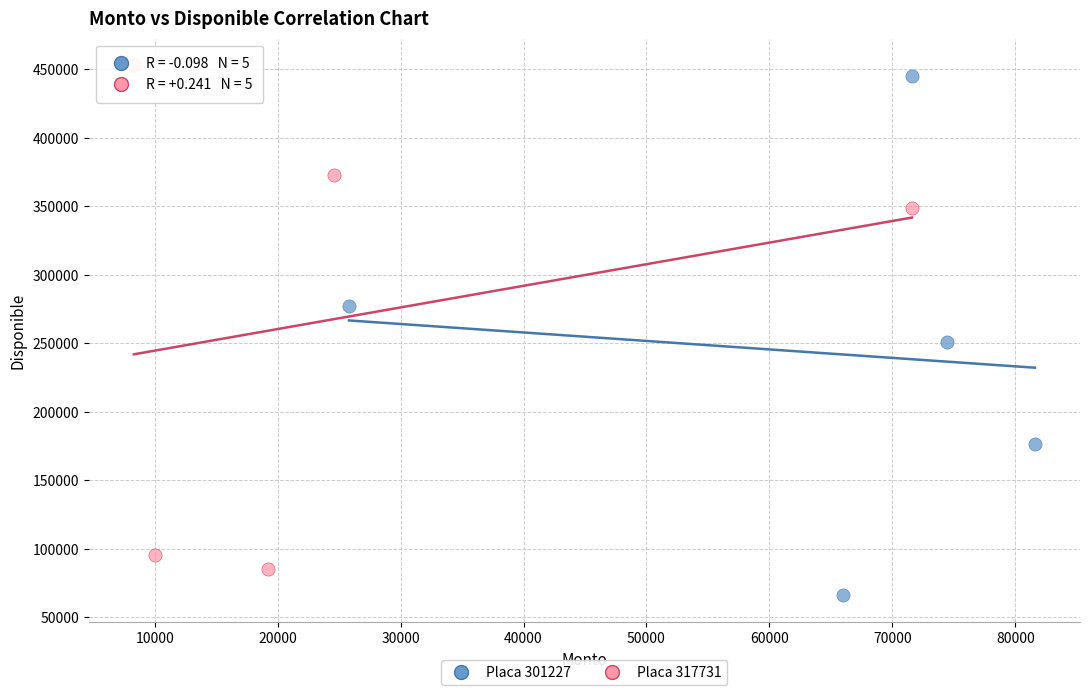

Which series has the widest spread of Y values?

Placa 301227